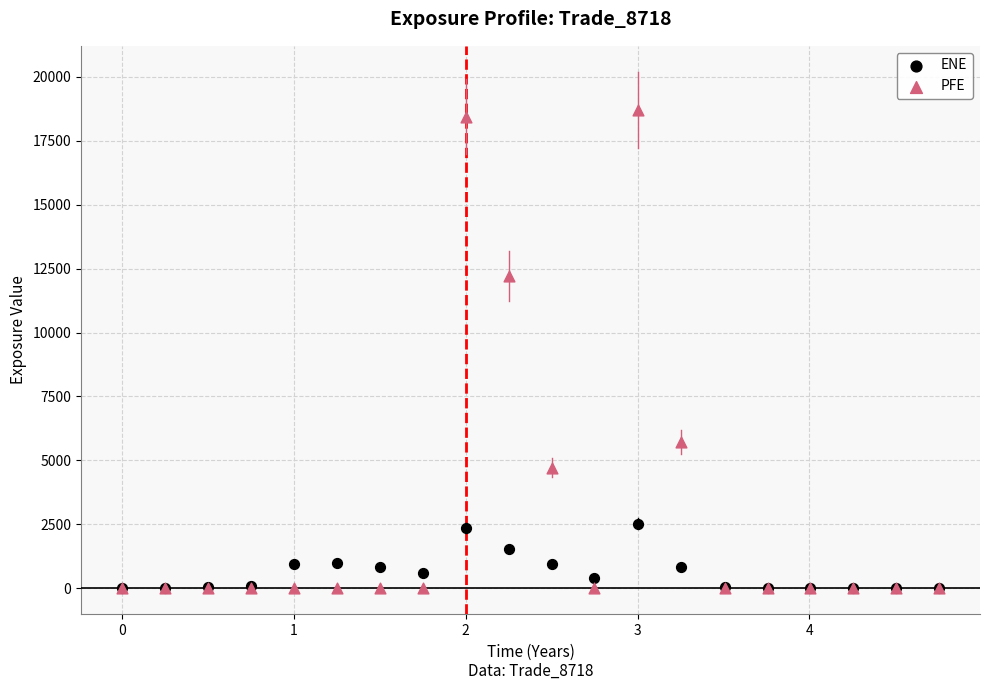

What are all the series names shown in the legend?

ENE, PFE